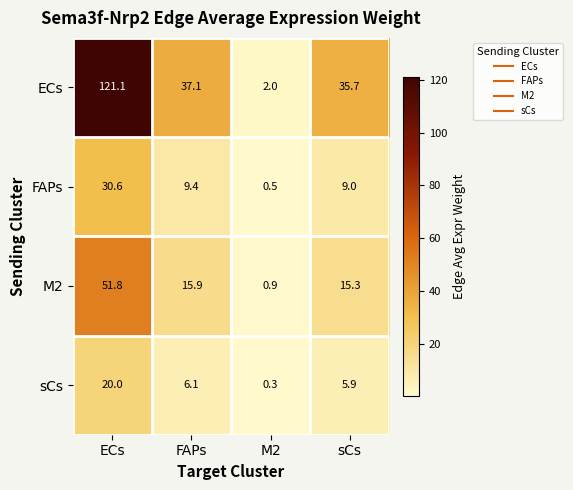

How many data points in ECs are less than 37?

2